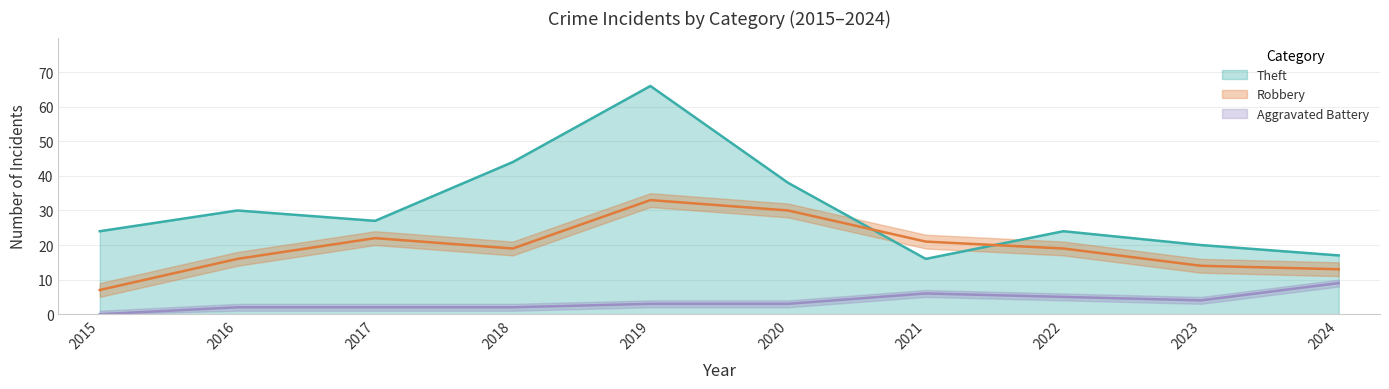

How many values in the Theft series exceed 27?

4